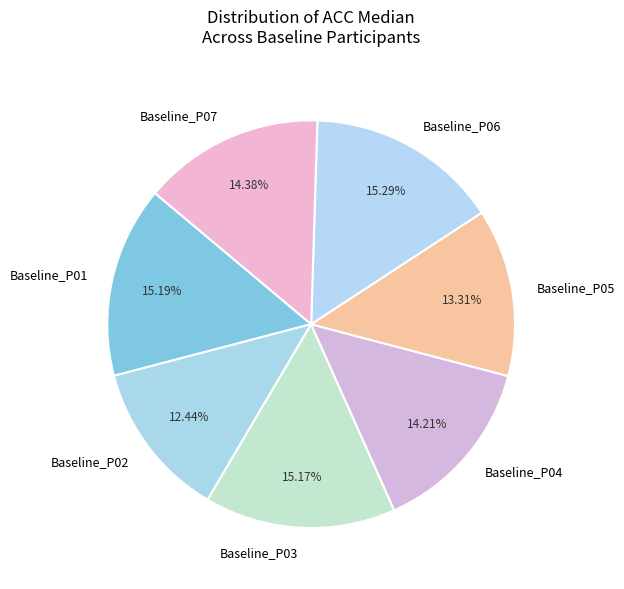

True or false: Baseline_P04 accounts for 14% of the total.

True